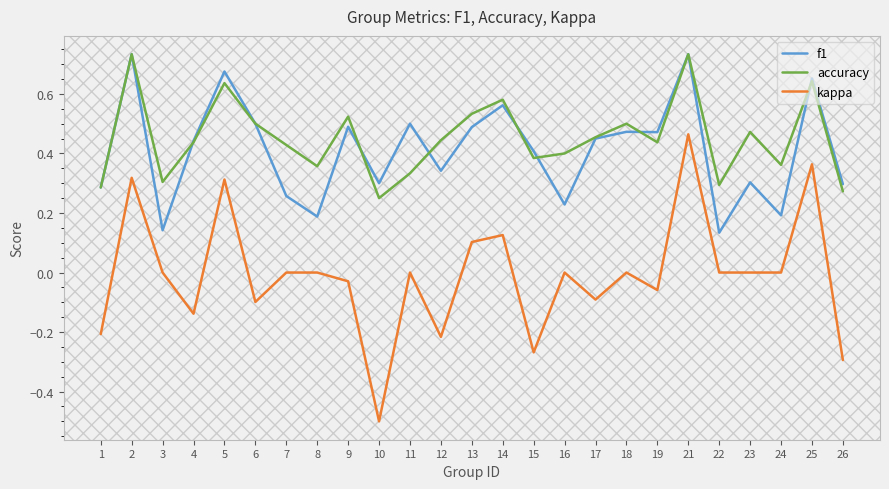

Which series changed the most between 1 and 19?

f1